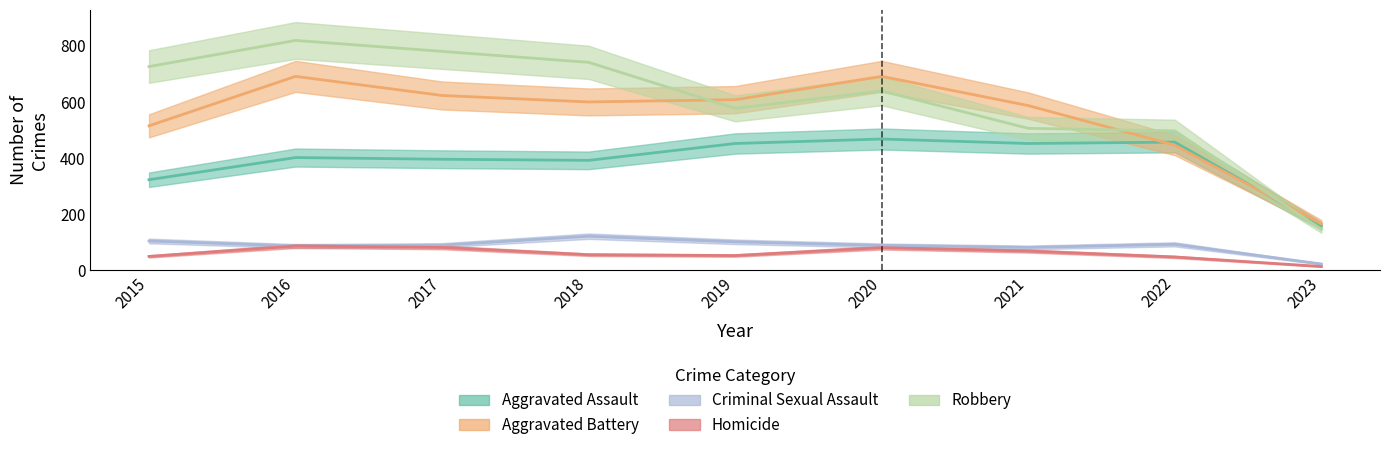

At 2021, list the series in order from smallest to largest.

Homicide, Criminal Sexual Assault, Aggravated Assault, Robbery, Aggravated Battery